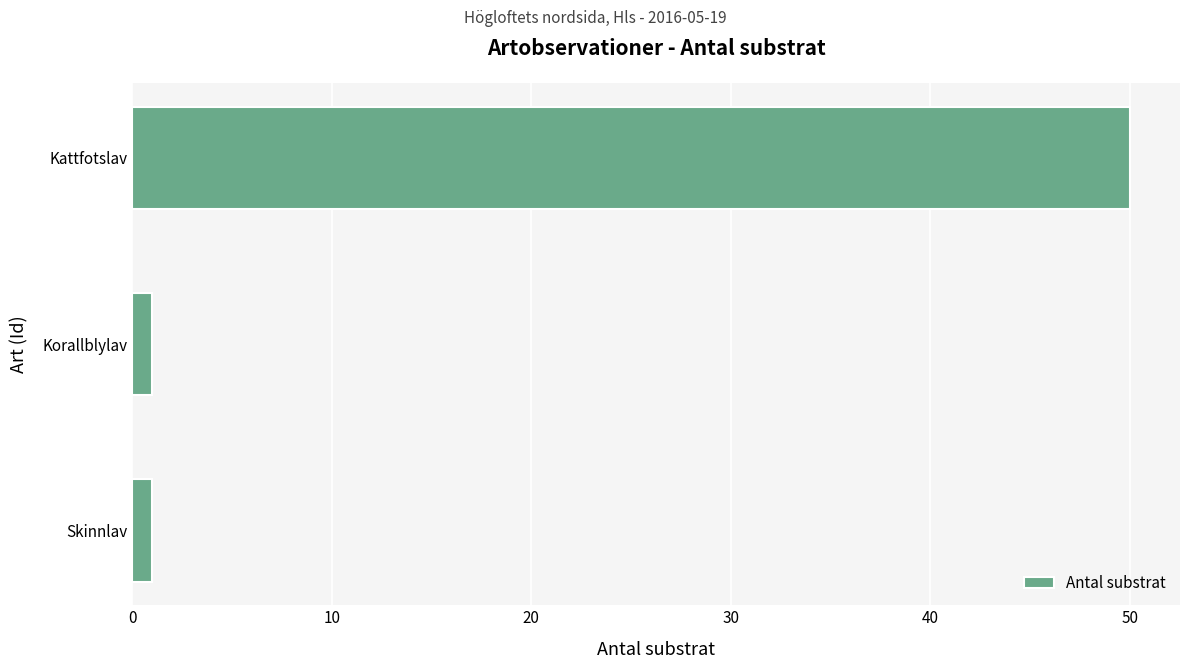

Count the number of data series in this chart.

1